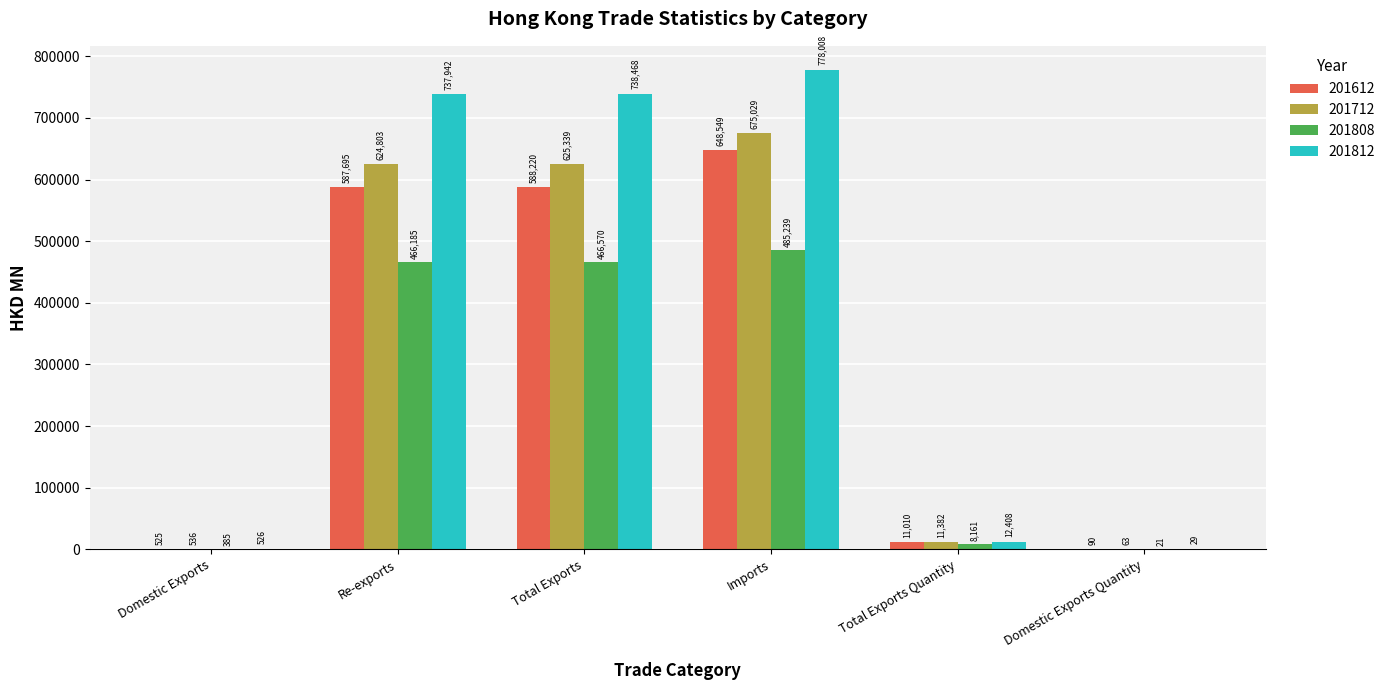

True or false: 201712 has a value of 536.3 at Domestic Exports.

True